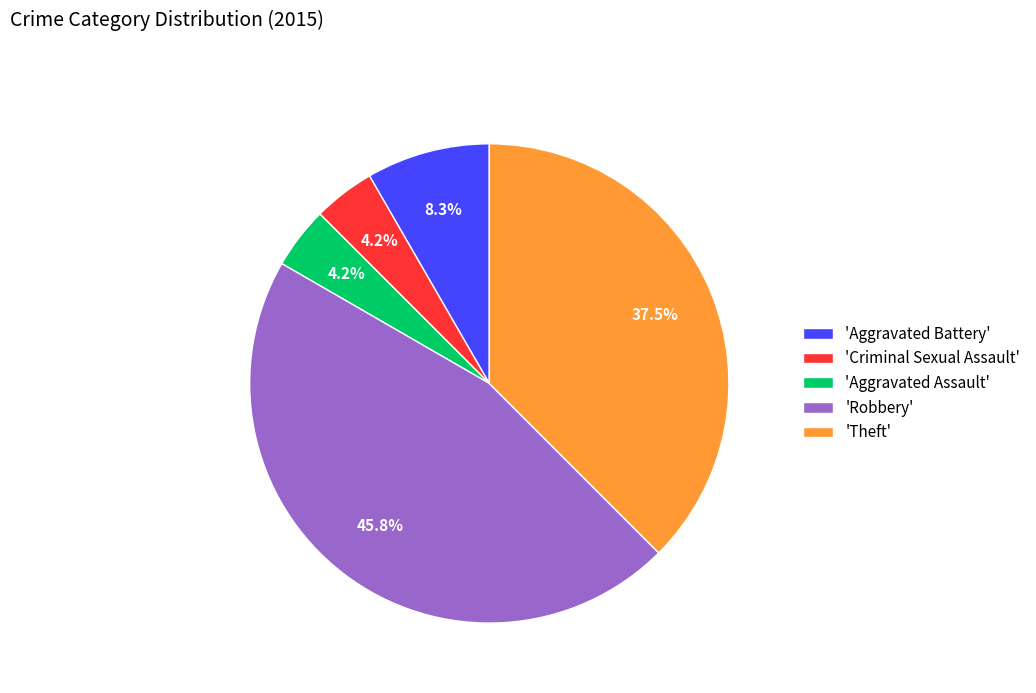

Which has a higher value, 'Aggravated Assault' or 'Robbery'?

'Robbery'